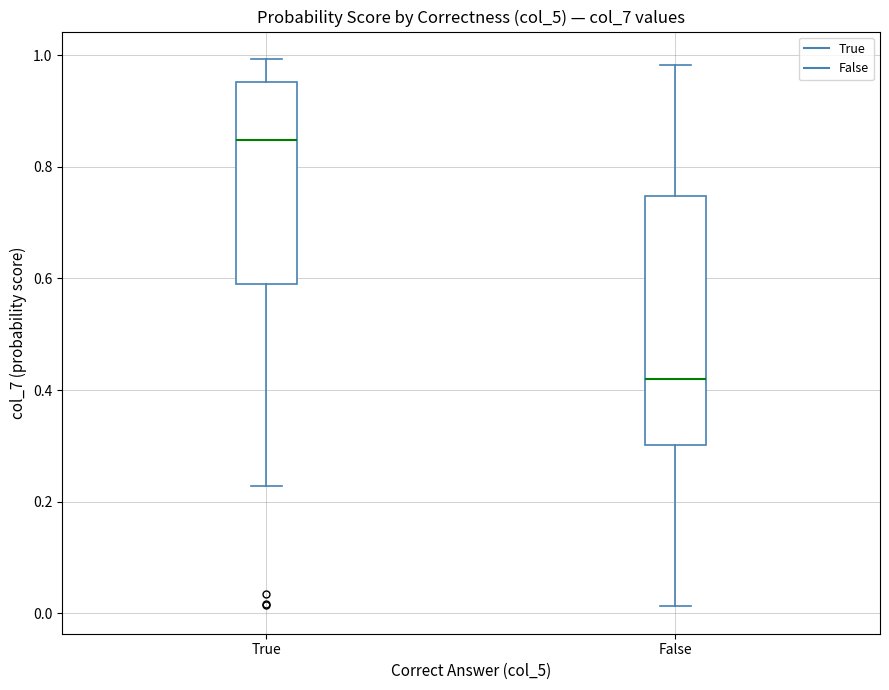

Where does the upper whisker of the box for False end on the y-axis? The values are not printed on the chart, so give them approximately, as read against the axis.

0.98